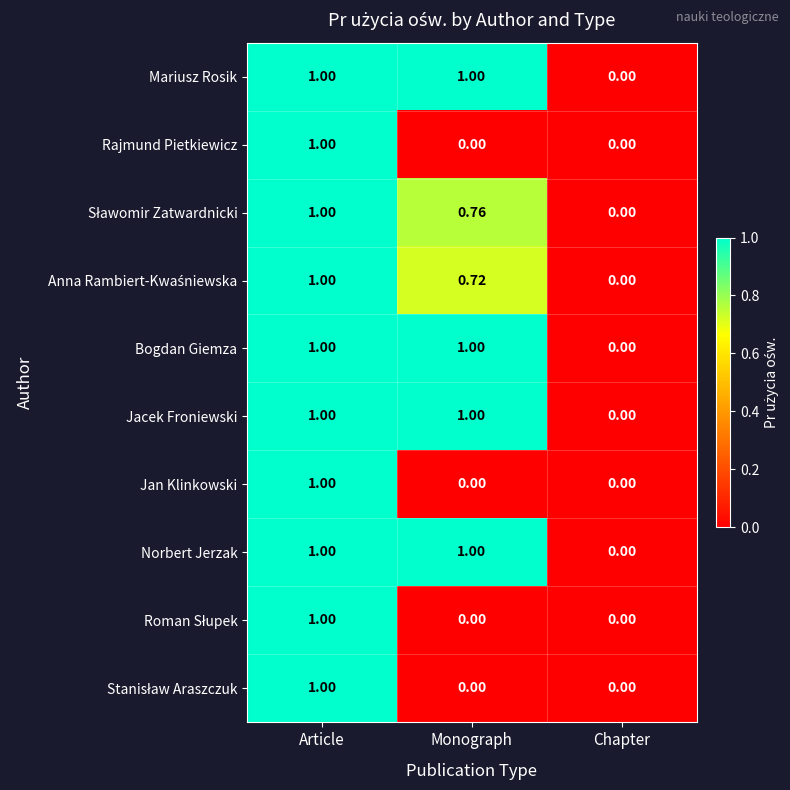

At which label is Jacek Froniewski closest to 0?

Chapter